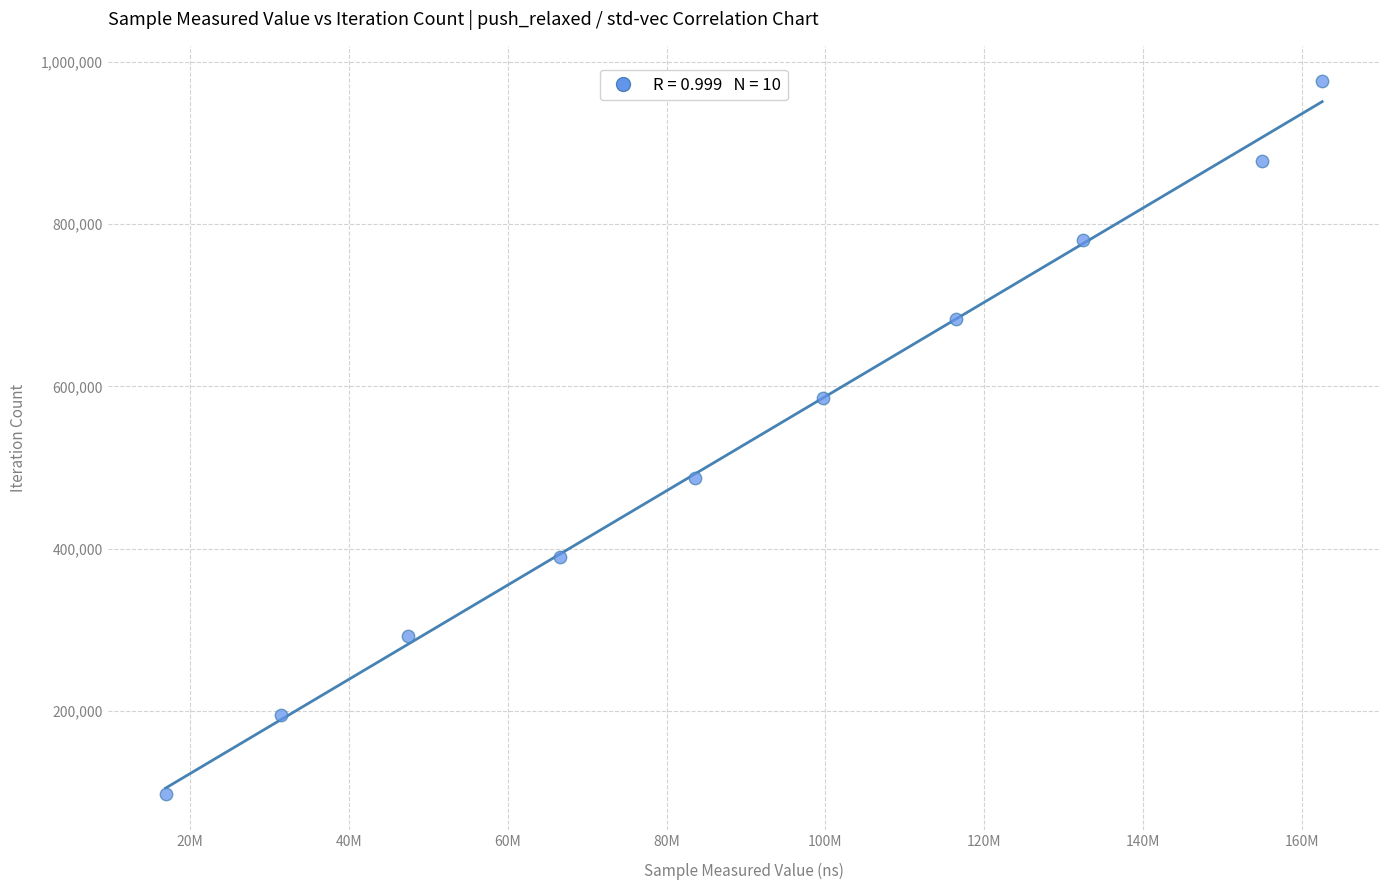

What is the average Y value?

536630